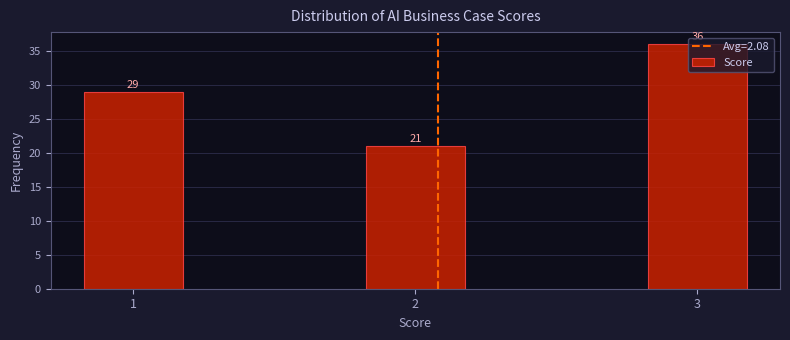

What is the value of the 1st bar from the left?

29